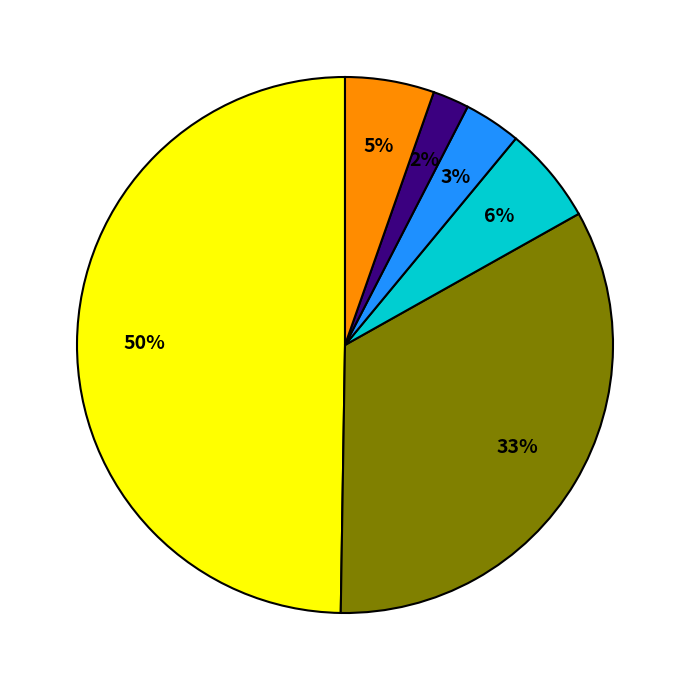

To the nearest percent, what is the difference between the largest and smallest slice percentages?

48%